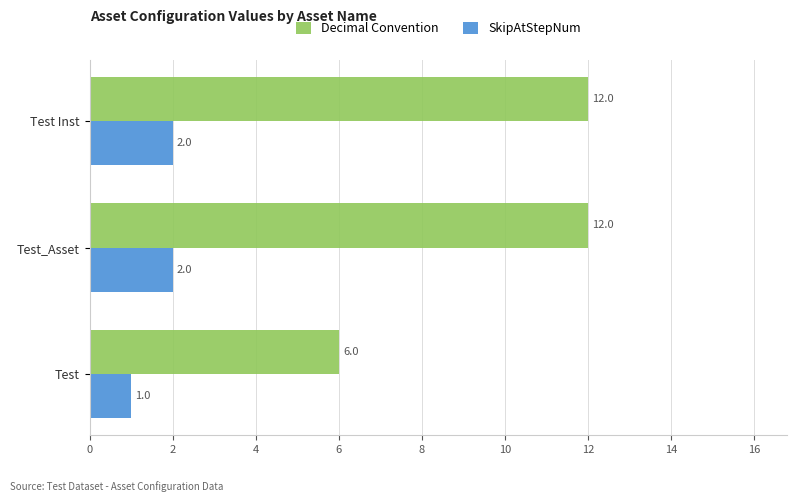

What is the difference between the maximum and minimum values in the Decimal Convention series?

6